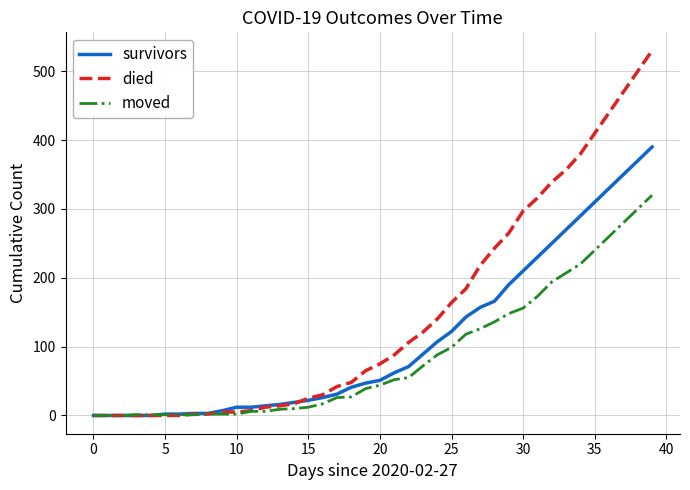

List the series in order of their peak value, lowest first.

moved, survivors, died